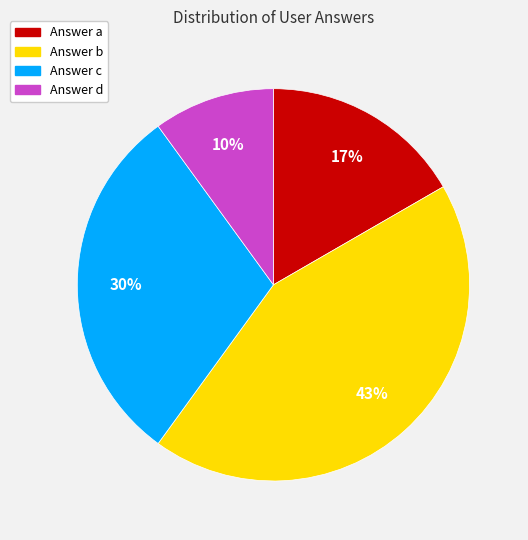

Is there a majority slice in this chart?

No